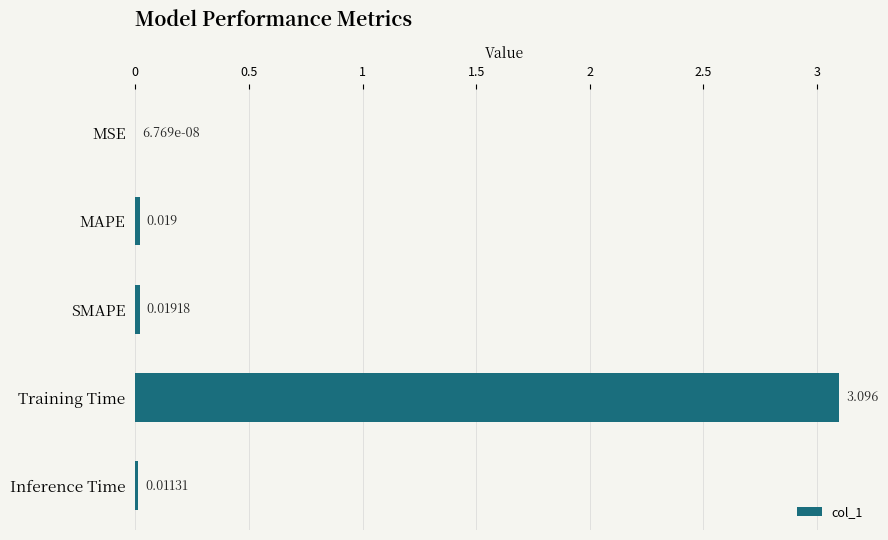

Which has a higher value, SMAPE or Inference Time?

SMAPE